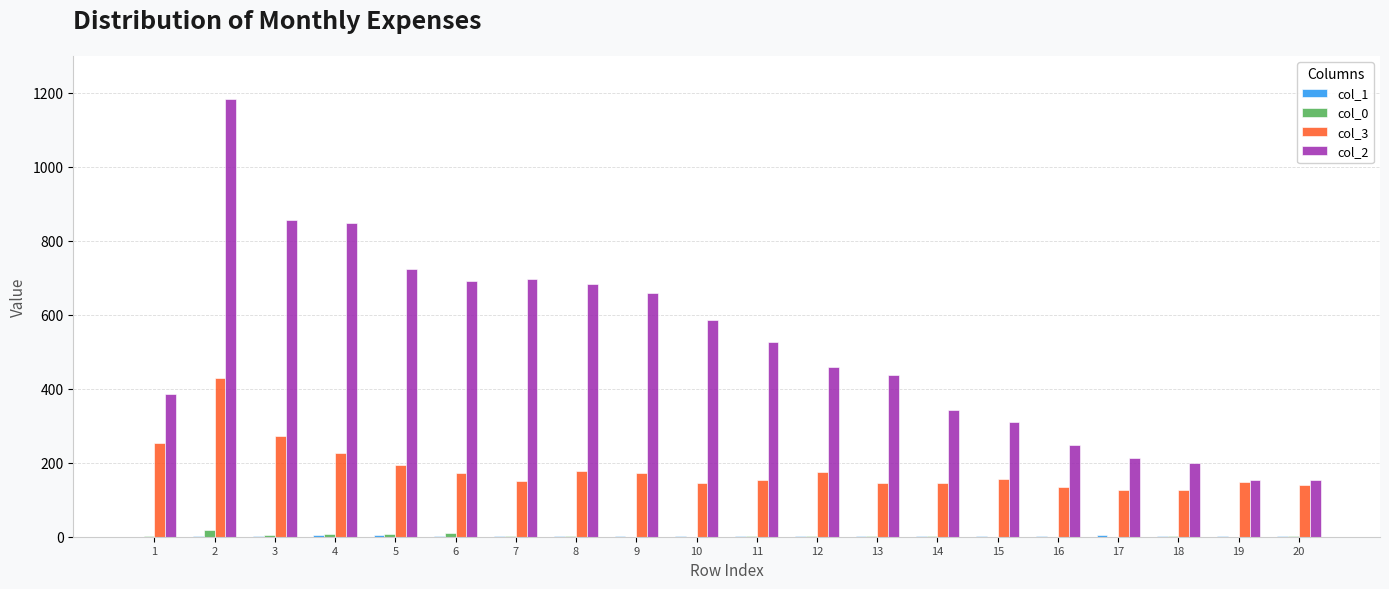

Is the value of col_2 at 9 greater than the value of col_0 at 1?

Yes